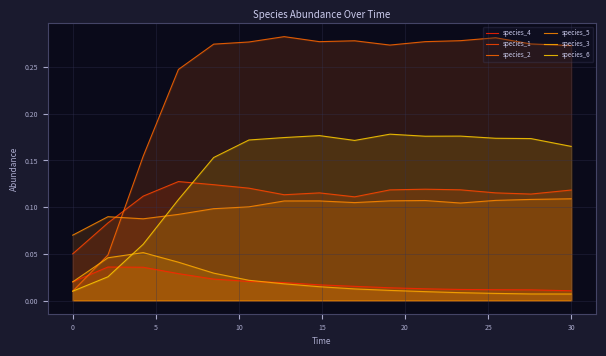

How many species_4 values are between 0 and 1?

15